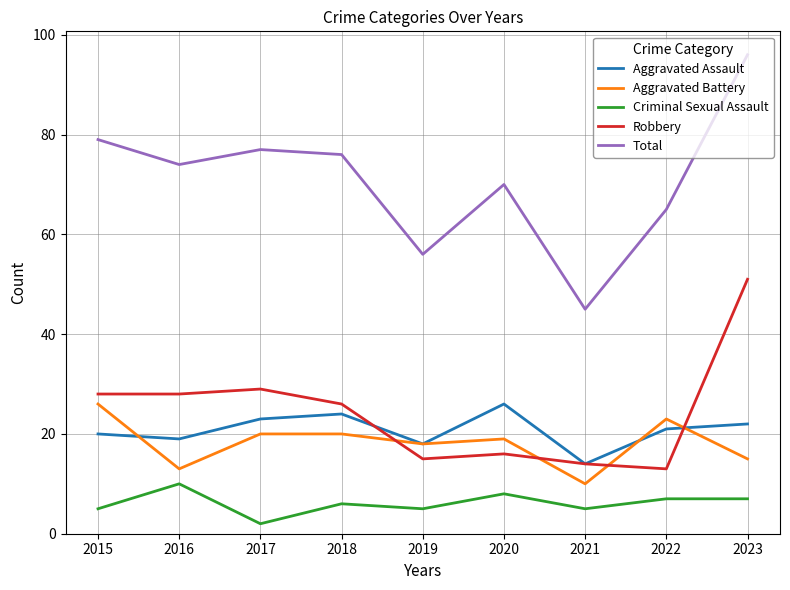

True or false: Criminal Sexual Assault and Aggravated Assault cross at least once.

False